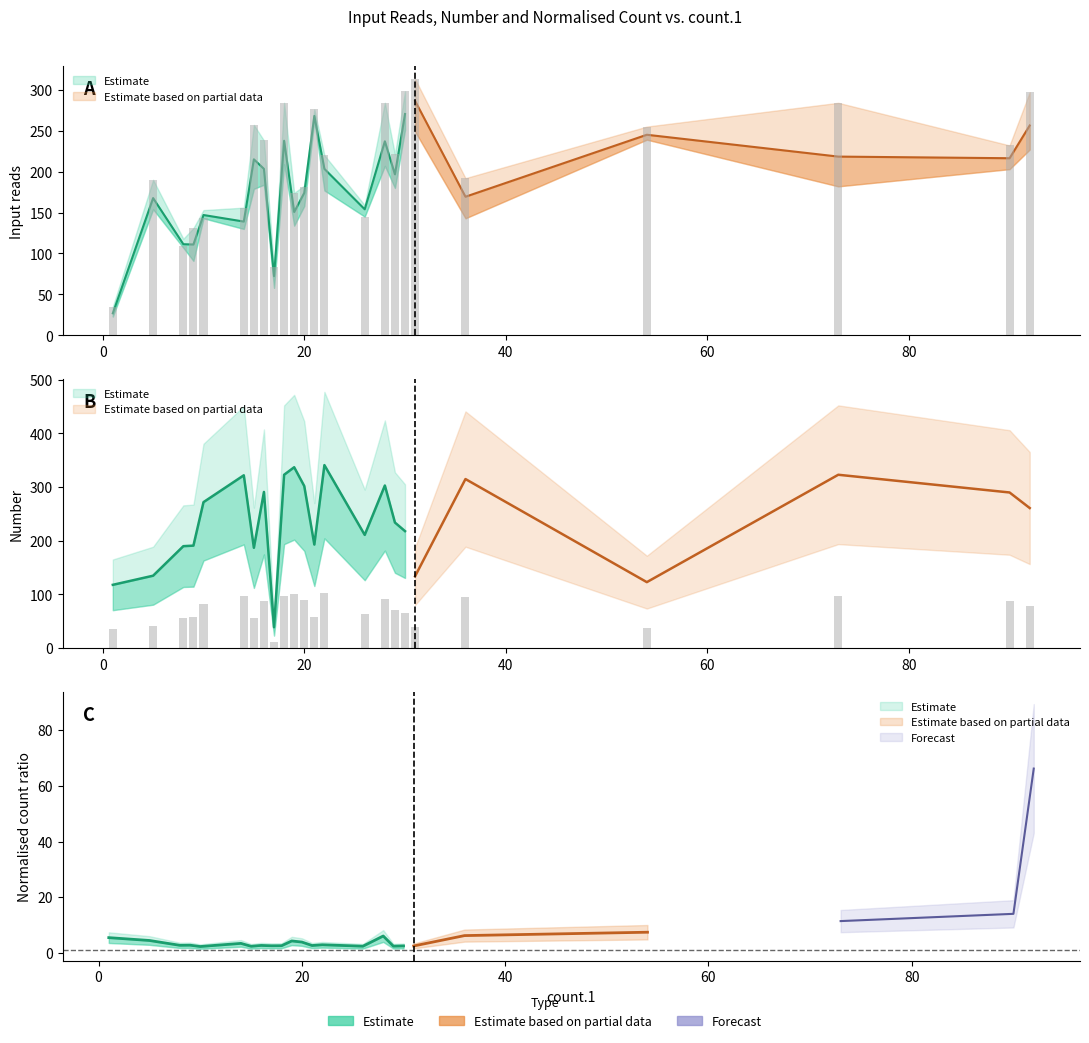

Read the input.3 value at 17.

76.0